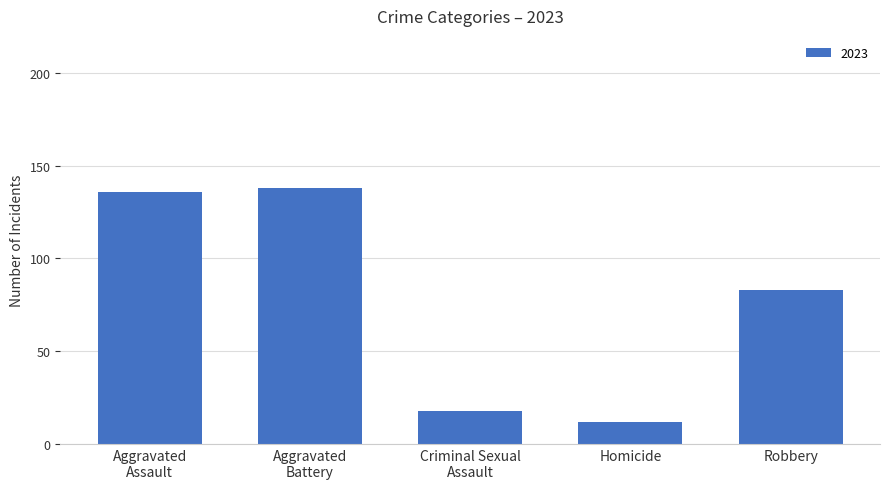

Where is the data nearest to the value 75?

Robbery